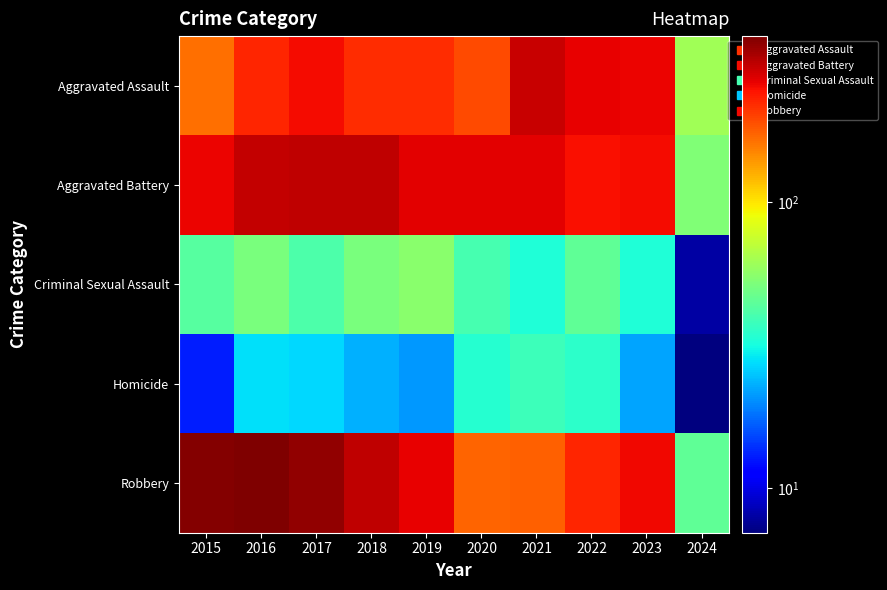

At how many categories does at least one series exceed 350?

3